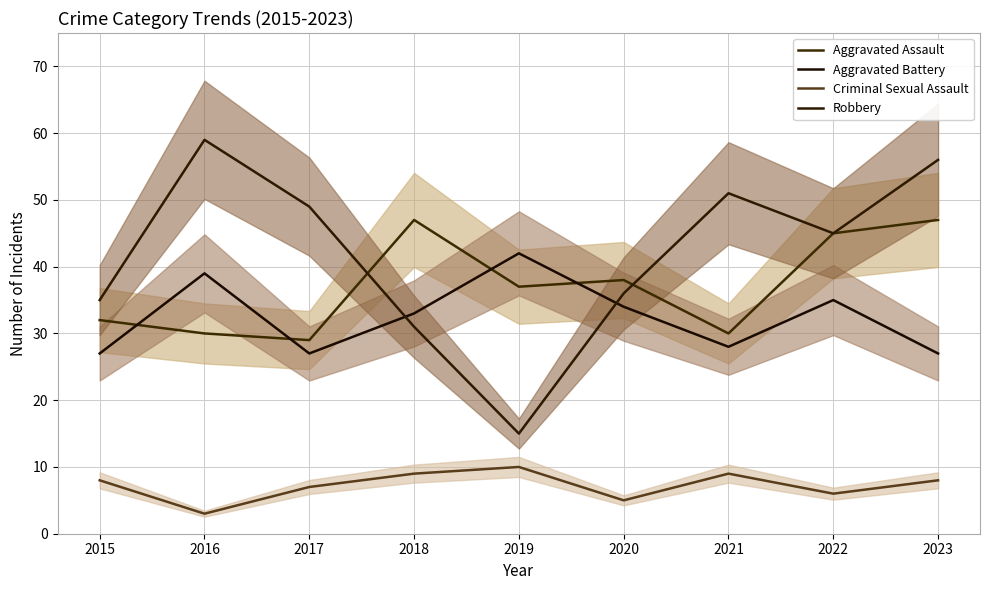

What is the value of the Aggravated Assault point at the 6th from the left?

38